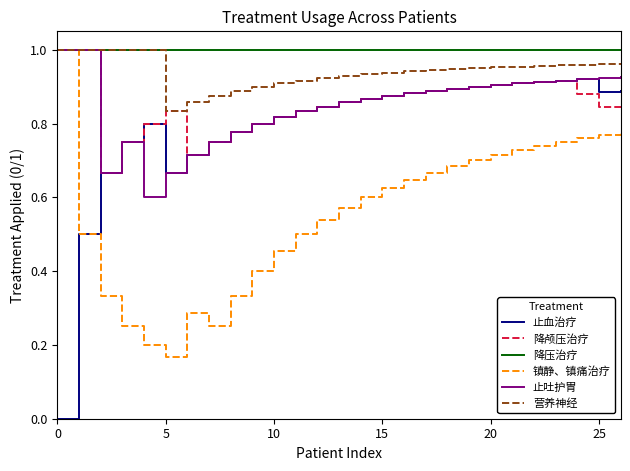

What are all the series names shown in the legend?

止血治疗, 降颅压治疗, 降压治疗, 镇静、镇痛治疗, 止吐护胃, 营养神经